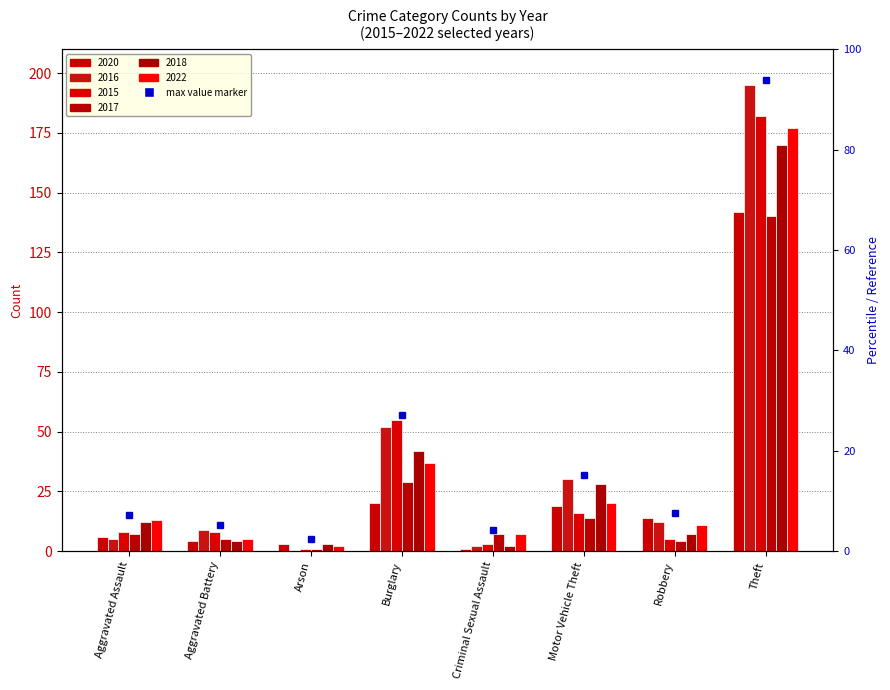

At how many categories does at least one series exceed 20?

3